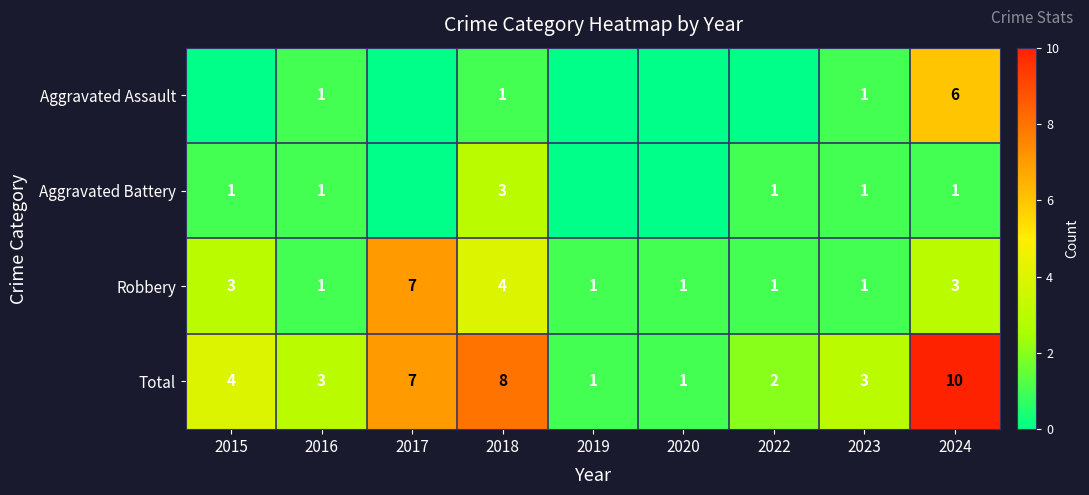

What is the difference between the highest and lowest values at 2018?

7